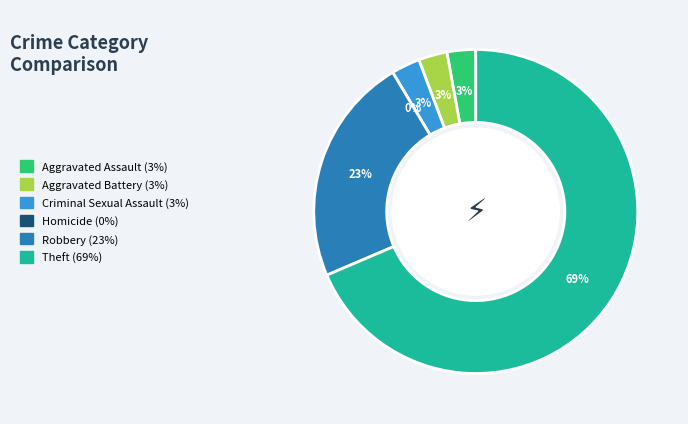

True or false: Theft accounts for 69% of the total.

True